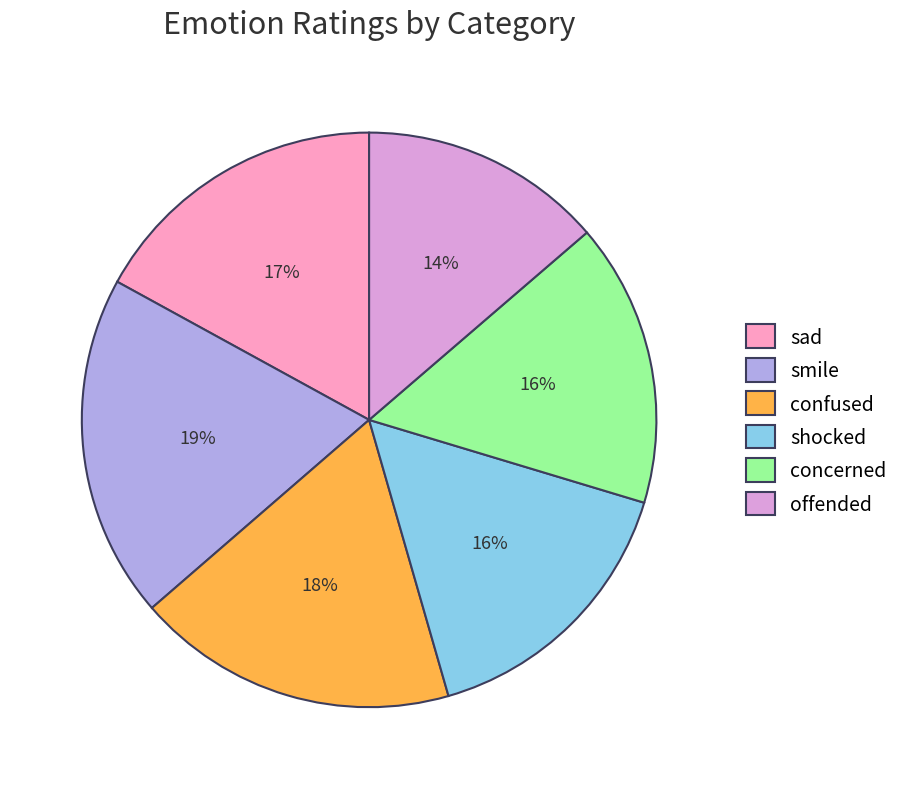

Does shocked represent more than half of the total?

No